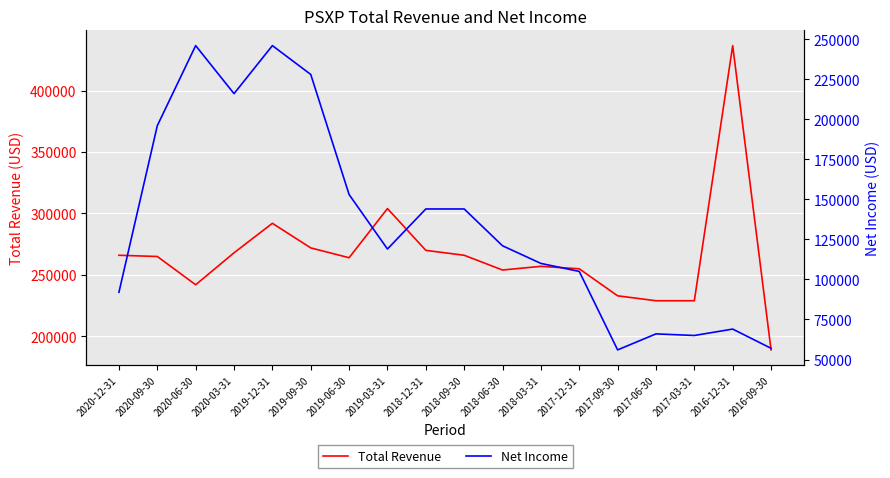

True or false: Net Income and Total Revenue intersect in this chart.

True